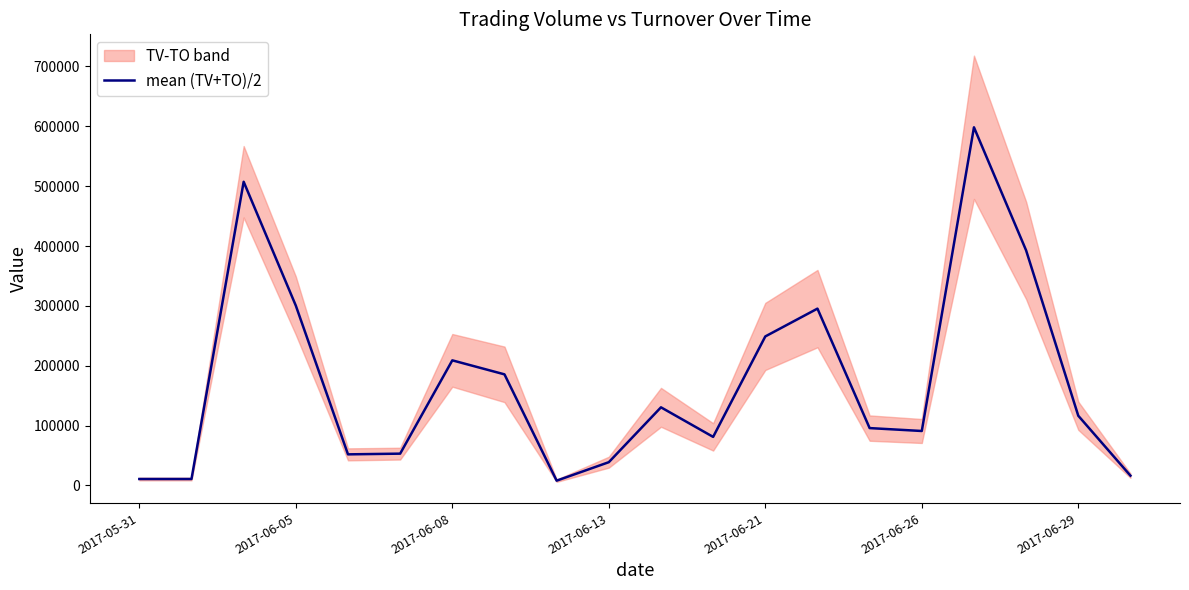

Is it true that the value at 8 is 8025?

True